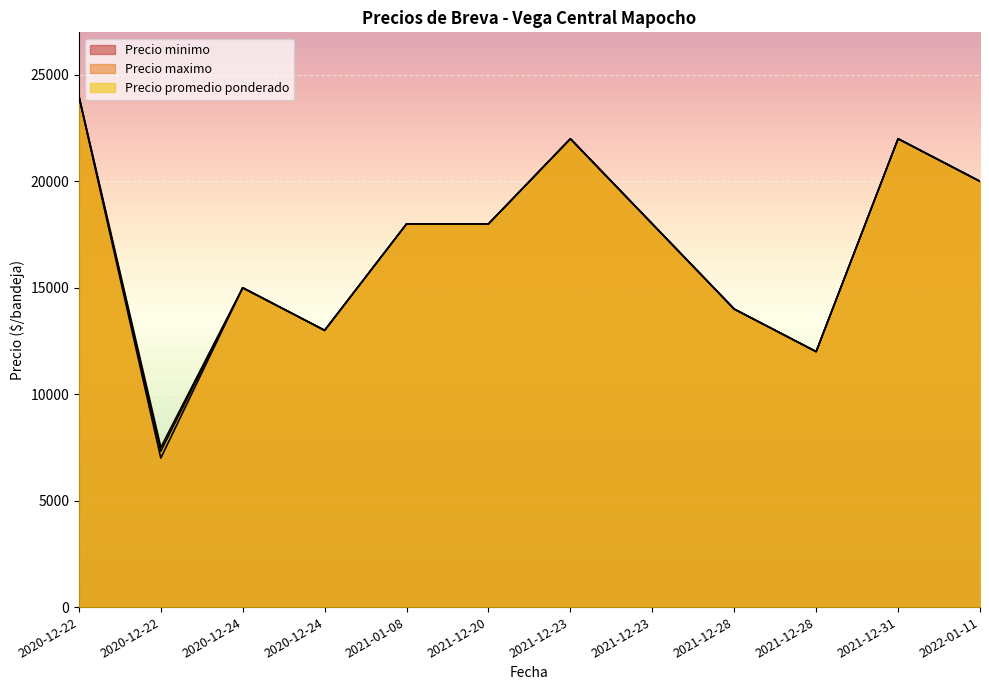

True or false: Precio promedio ponderado and Precio maximo cross at least once.

False